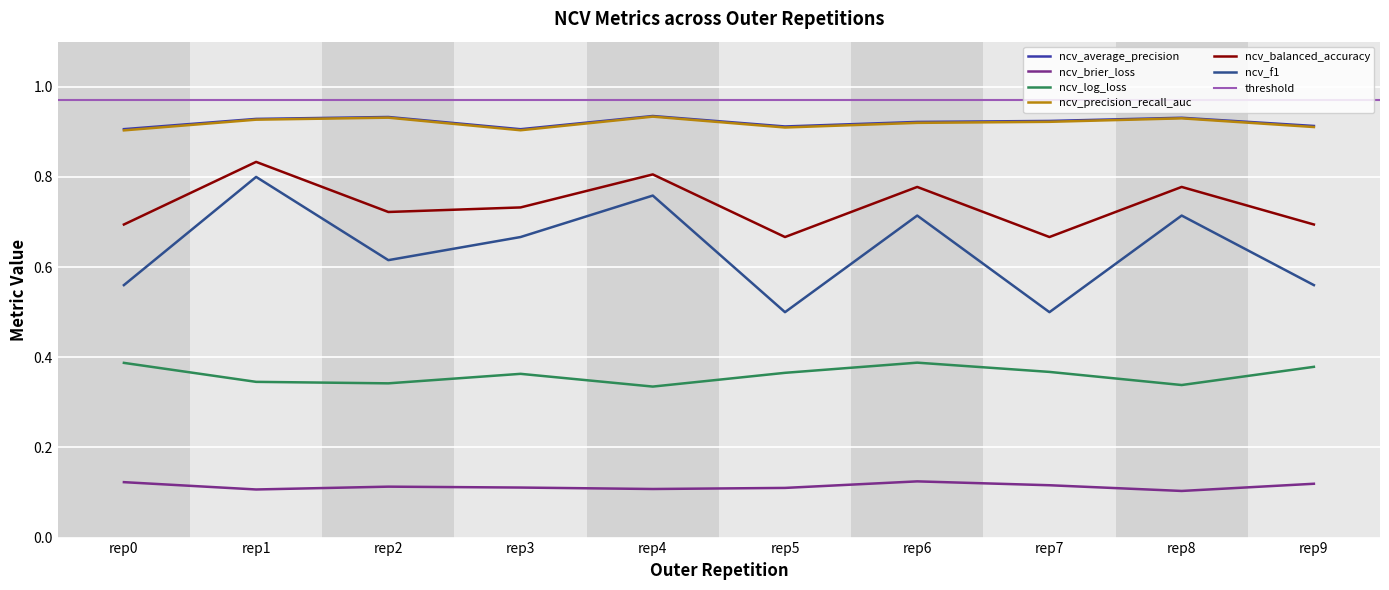

Between rep4 and rep6, which series saw the biggest shift?

ncv_log_loss